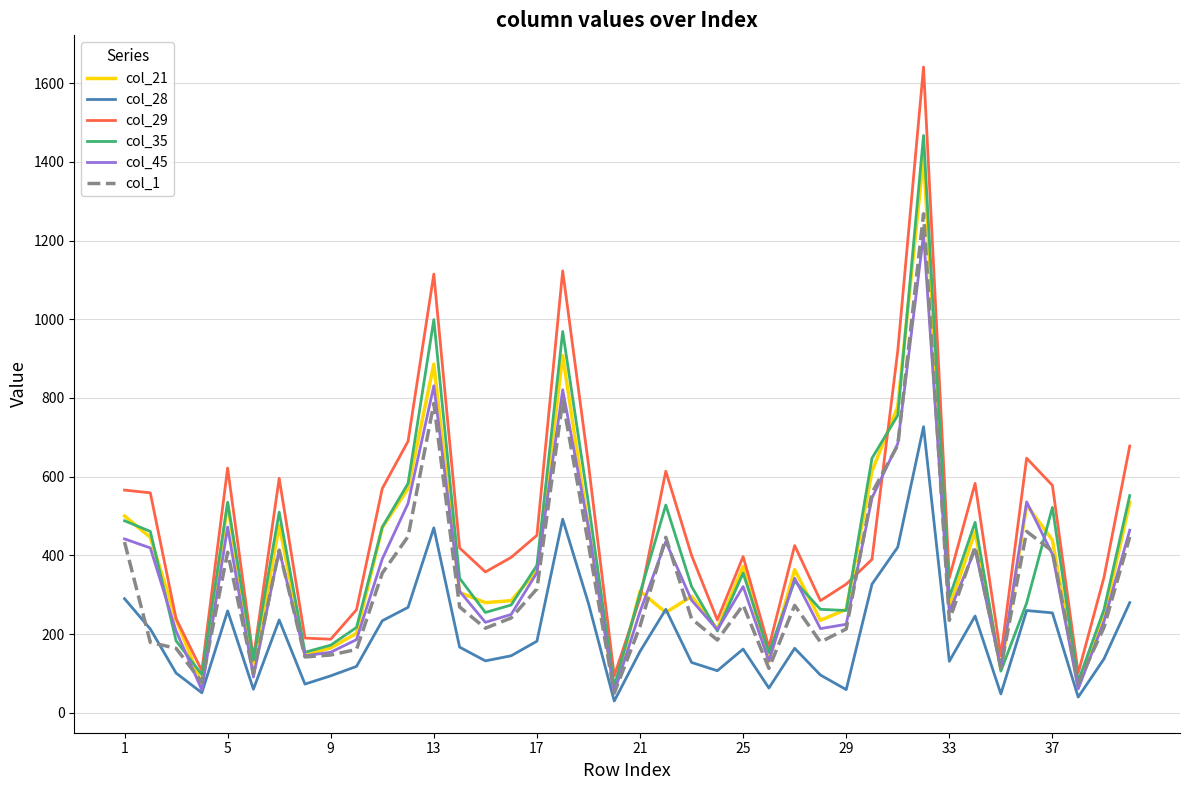

What is the greatest value displayed?

1641